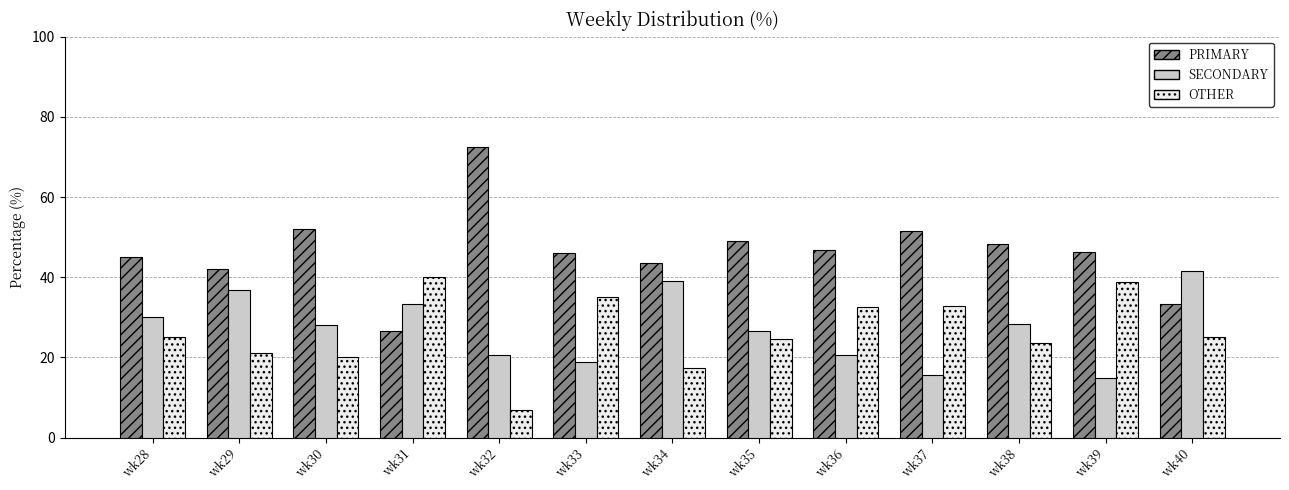

Which series has the largest total across all categories?

PRIMARY